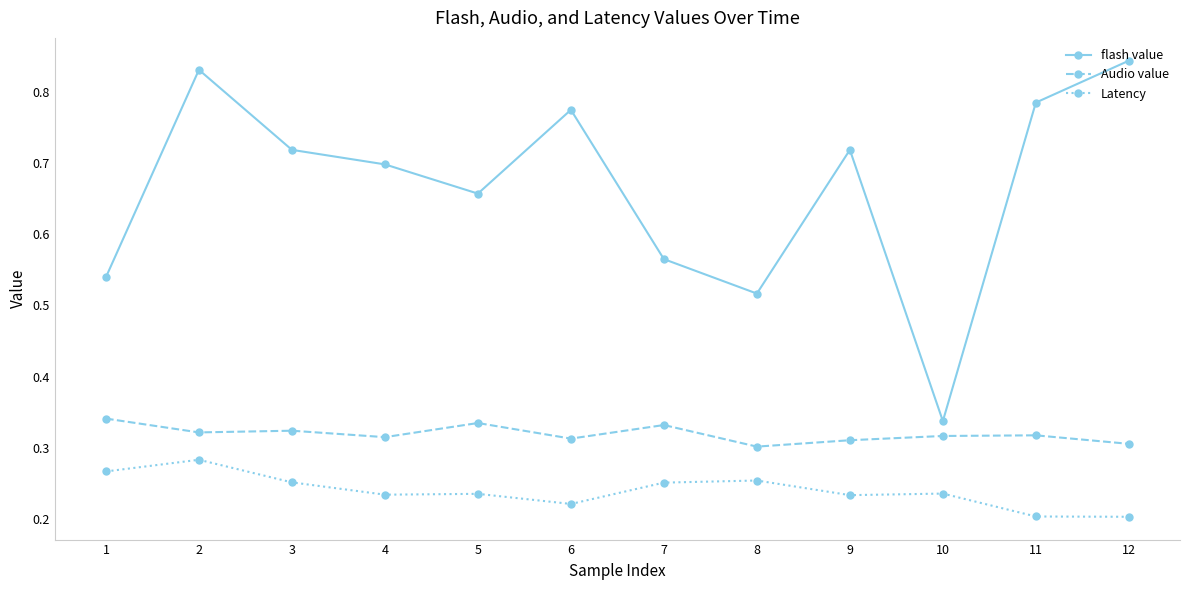

Which series has the largest range (max minus min)?

flash value